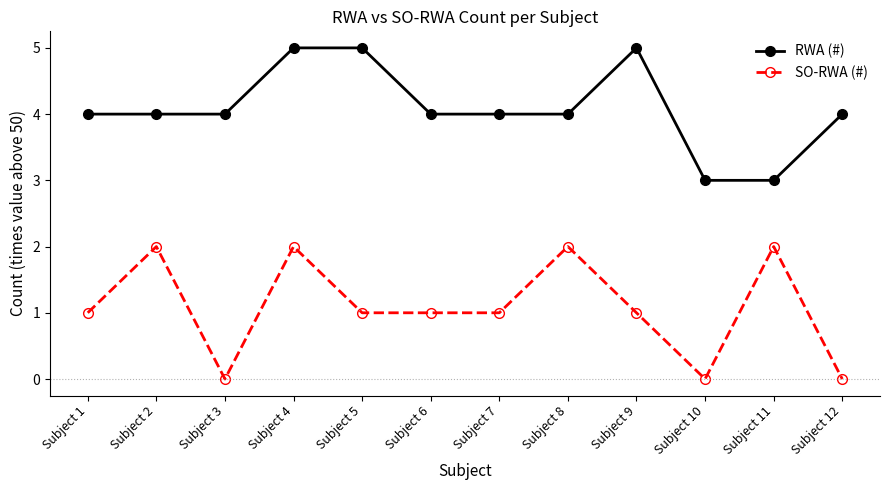

Read the RWA (#) value at Subject 7.

4